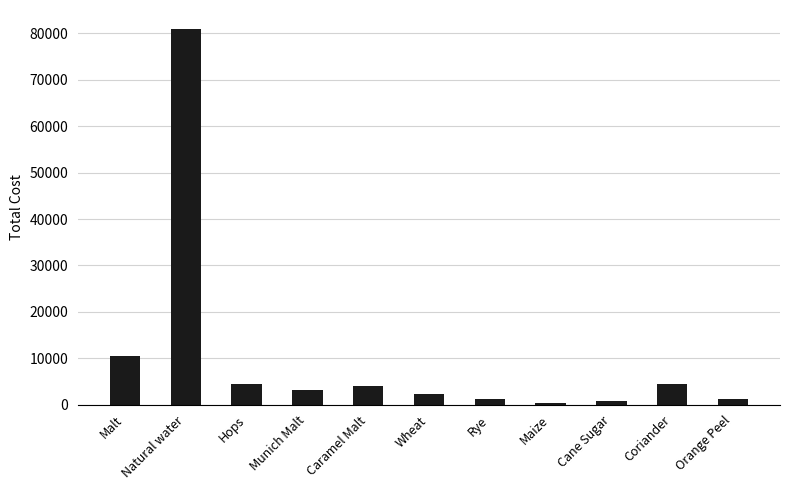

What is the change in value from Wheat to Cane Sugar?

-1520